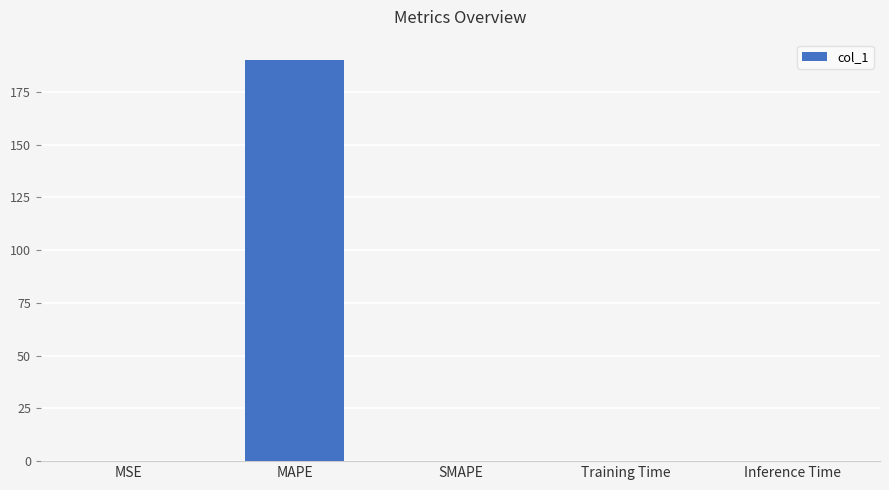

The chart shows a value of -67.0 at SMAPE. True or false?

False